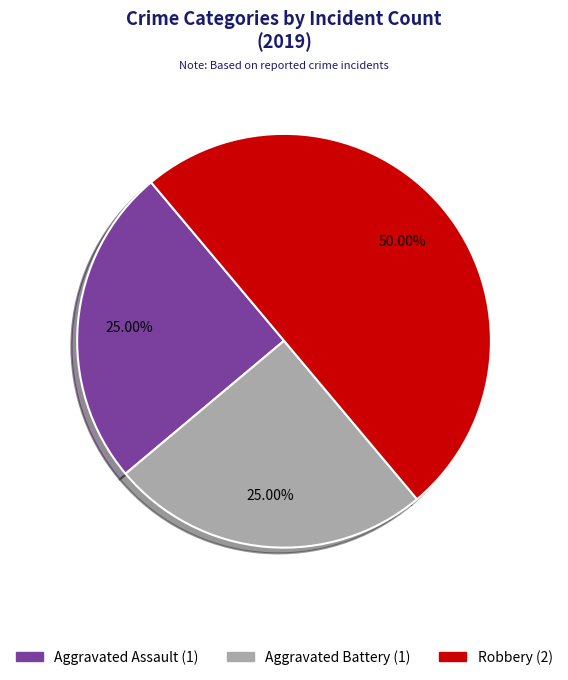

To the nearest percent, what is the average slice percentage?

33%